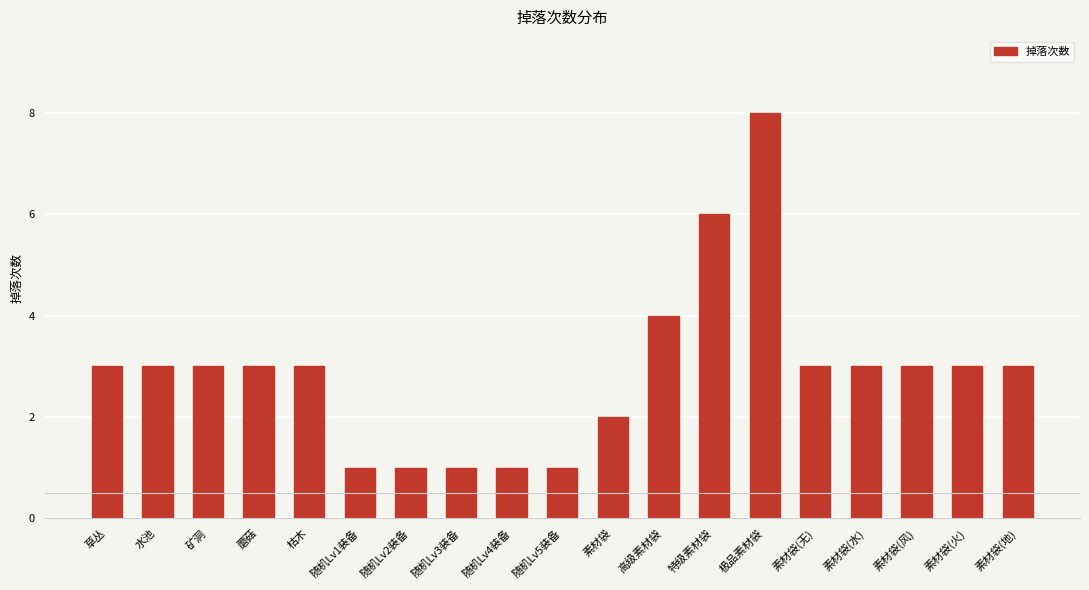

Between 高级素材袋 and 素材袋(地), which is larger?

高级素材袋